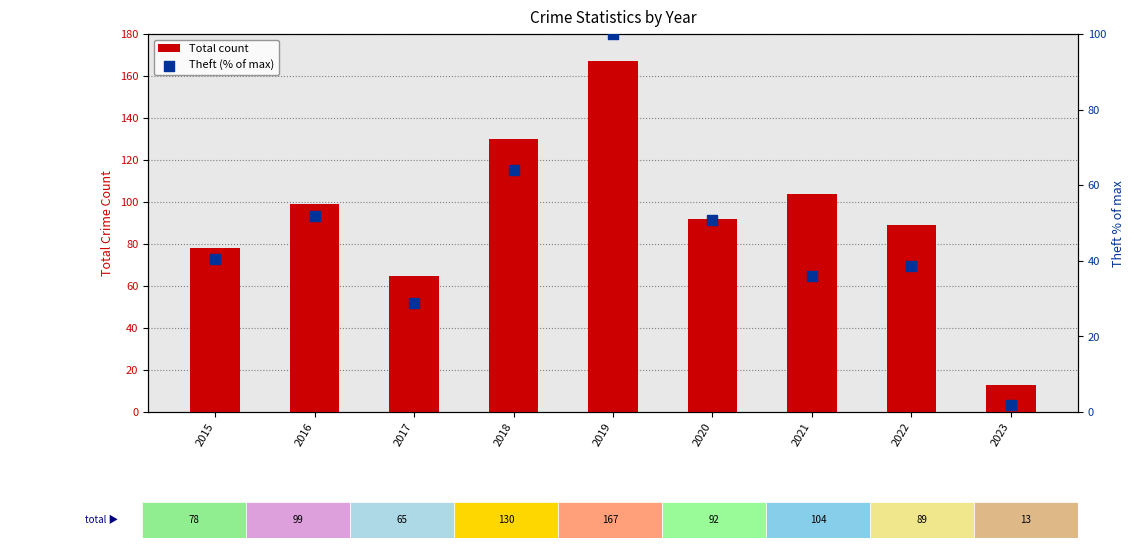

At which category is the sum across all series the highest?

2019